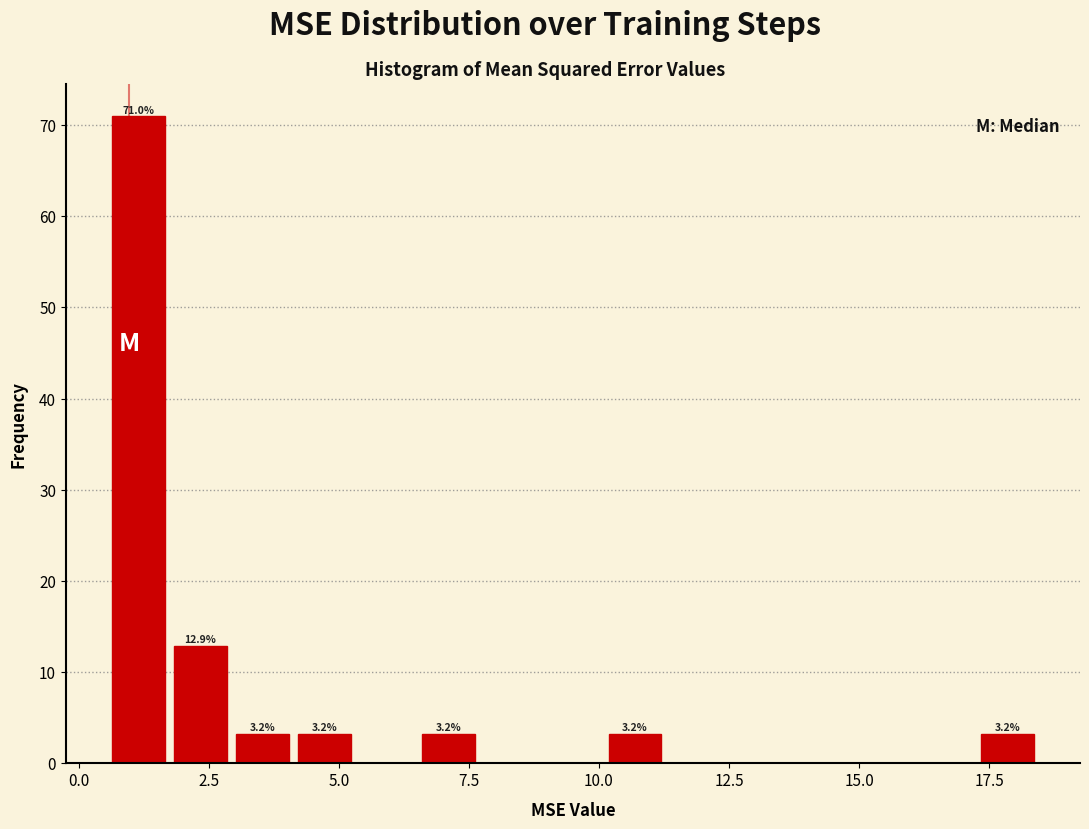

Around what value on the x-axis is the tallest bar? Give the approximate position of its centre, as read against the axis.

1.0